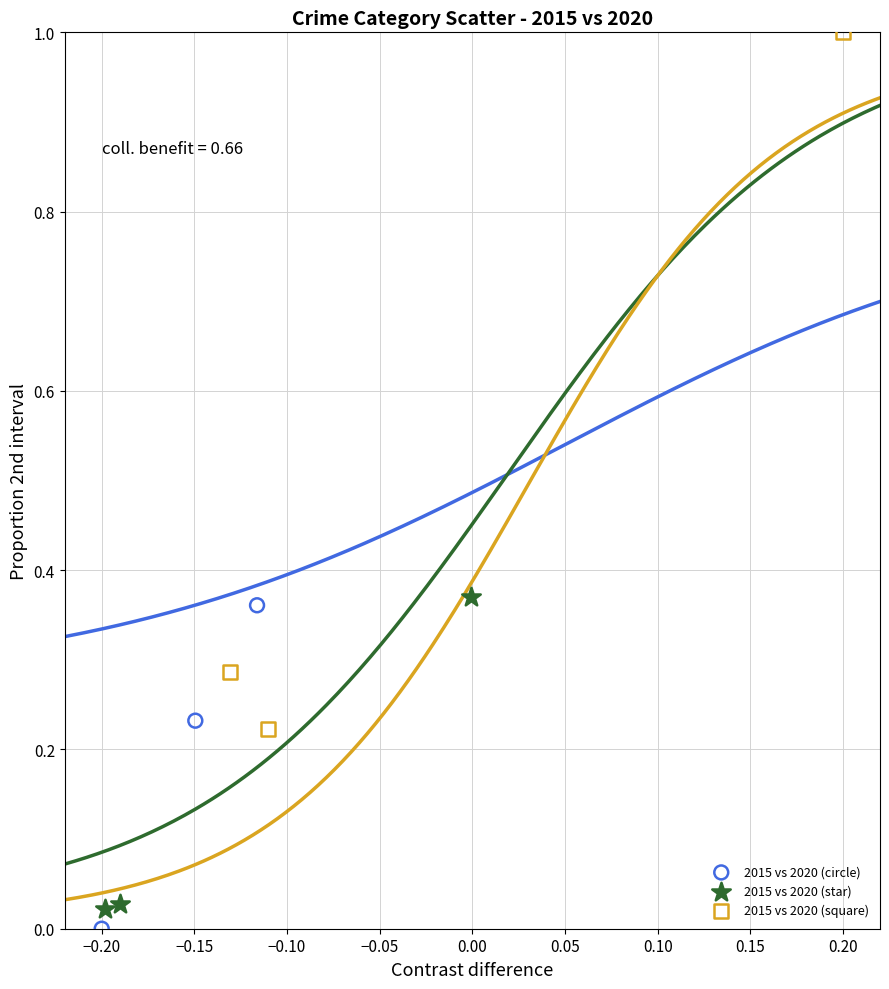

Which series contains the highest Y value?

2015 vs 2020 (square)